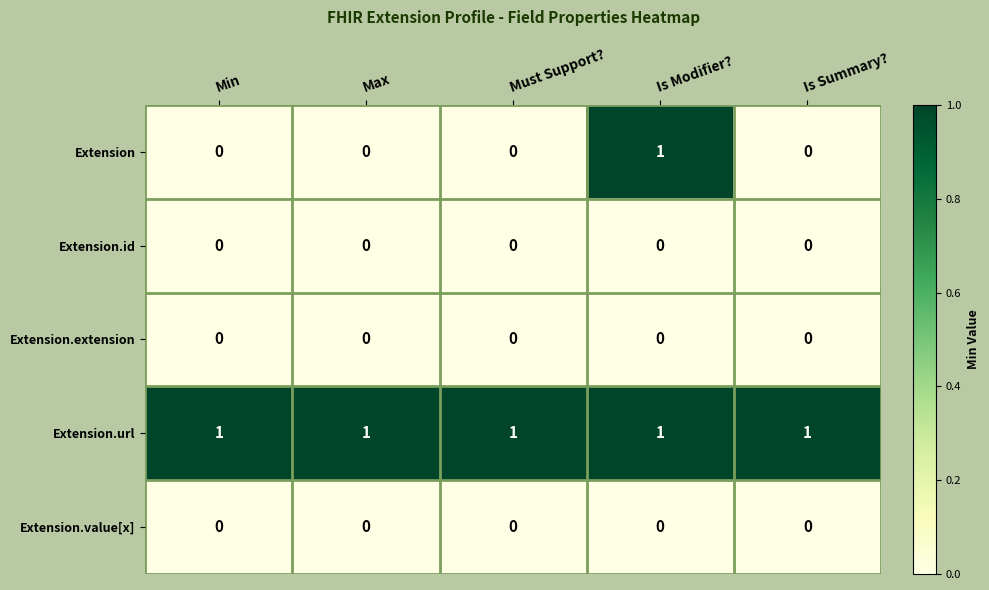

True or false: Extension.id has a value of 0 at Max.

True